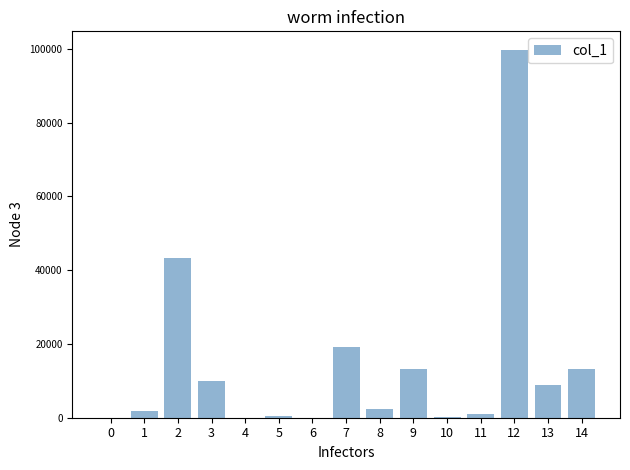

How many series are shown in this chart?

1